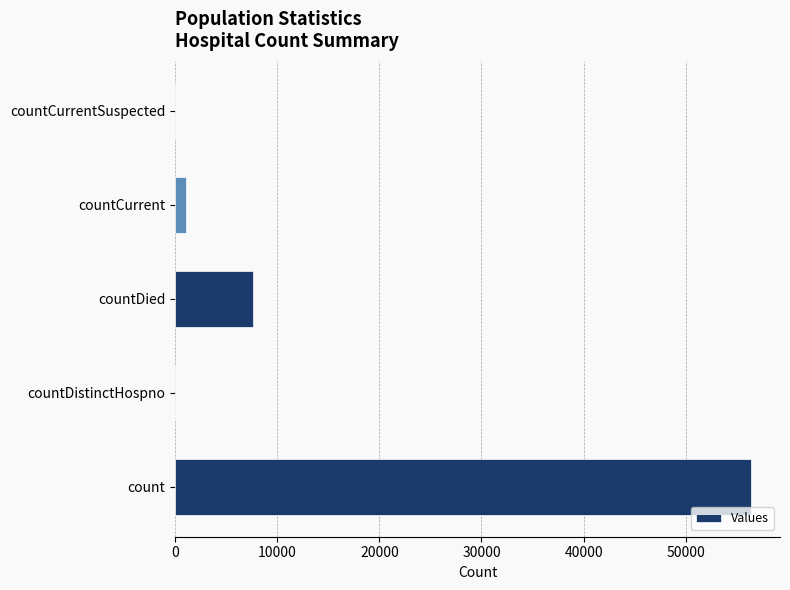

True or false: the data shows 11328 at countDied.

False